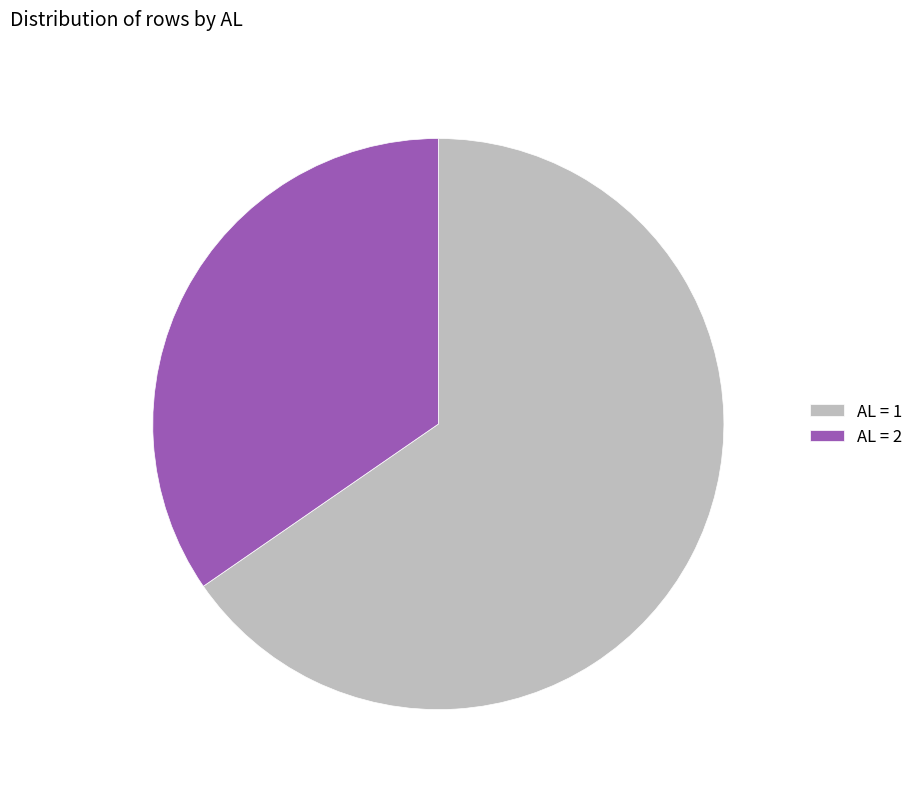

The AL = 2 slice represents 47% of the pie. True or false?

False